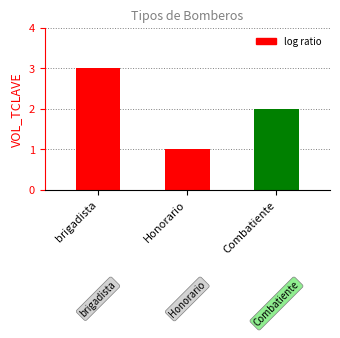

Which label corresponds to the largest value in the chart?

brigadista